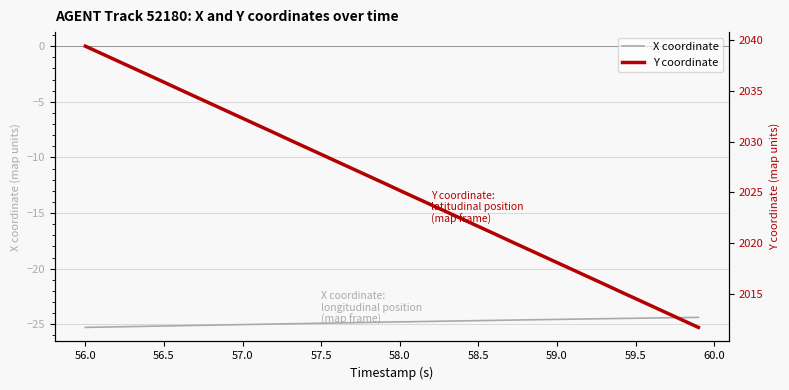

True or false: Y coordinate has more than 1 points higher than both neighbors.

False